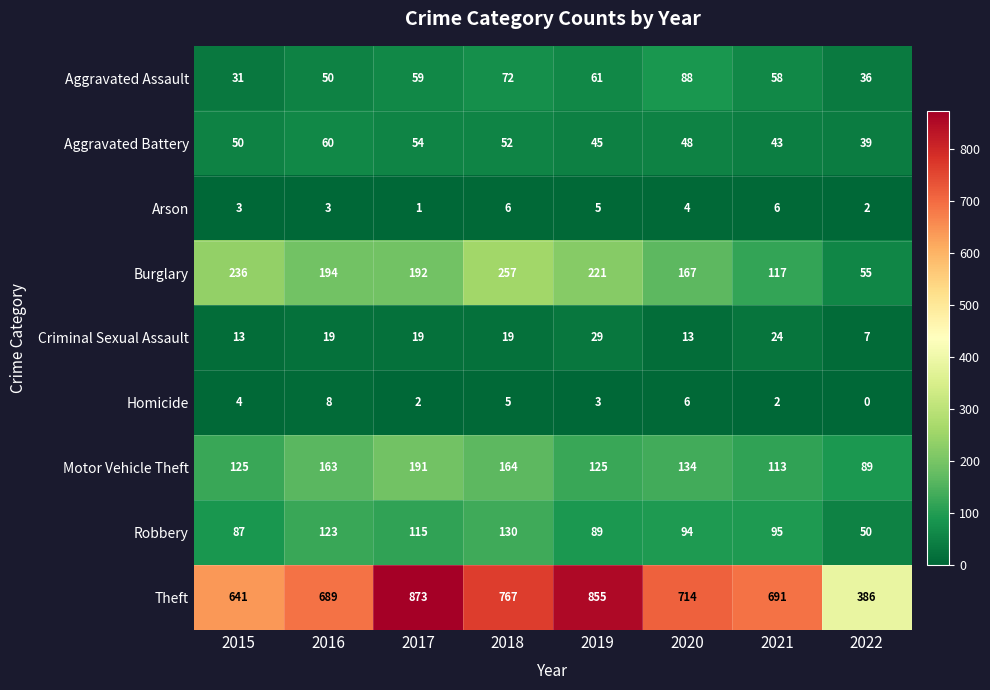

What is the sum of all Aggravated Assault values?

455